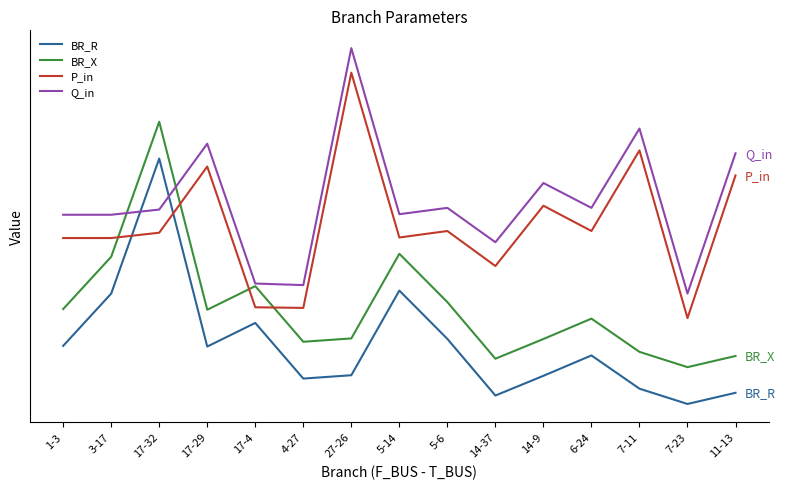

At which category does BR_R reach its first local peak?

17-32